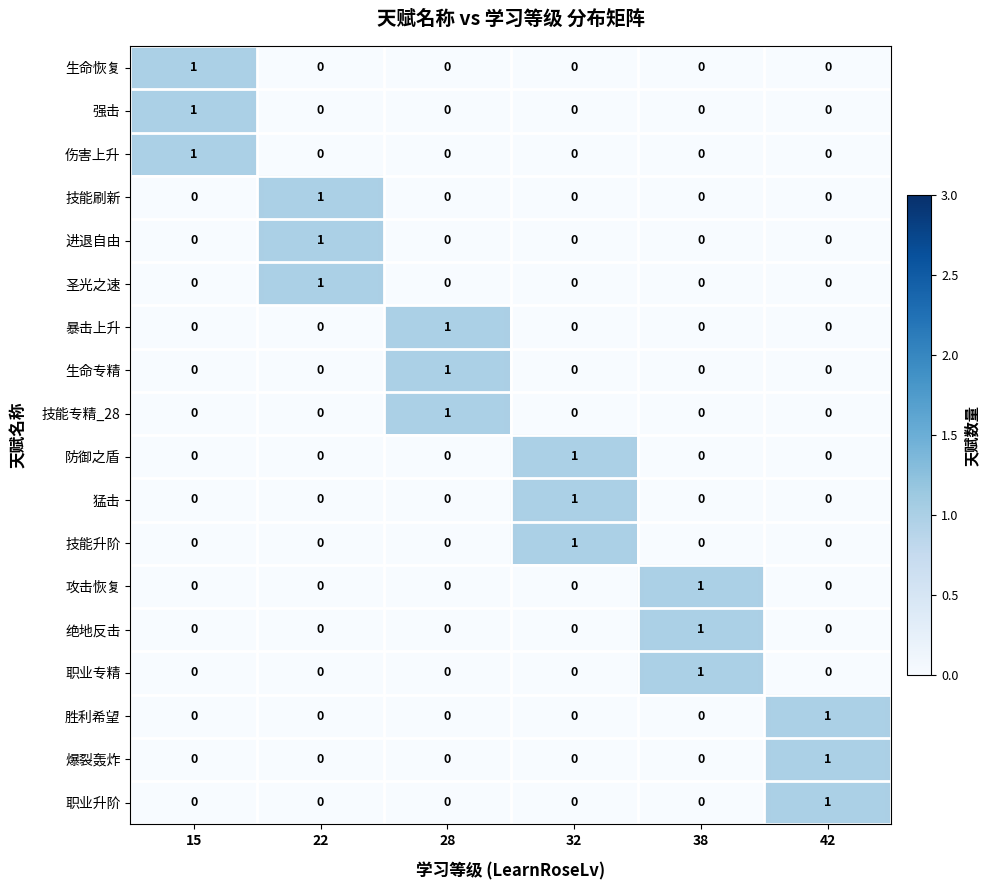

What is the total value across all series at 32?

3